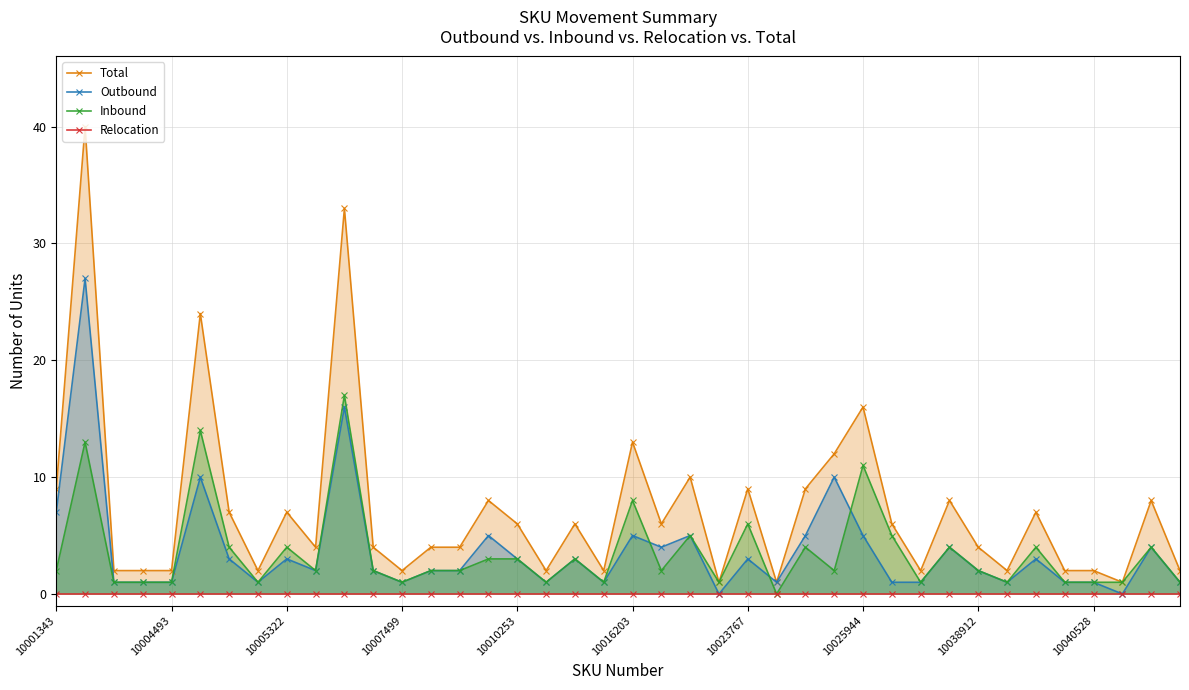

Is the value of Relocation at 25 greater than the value of Total at 31?

No